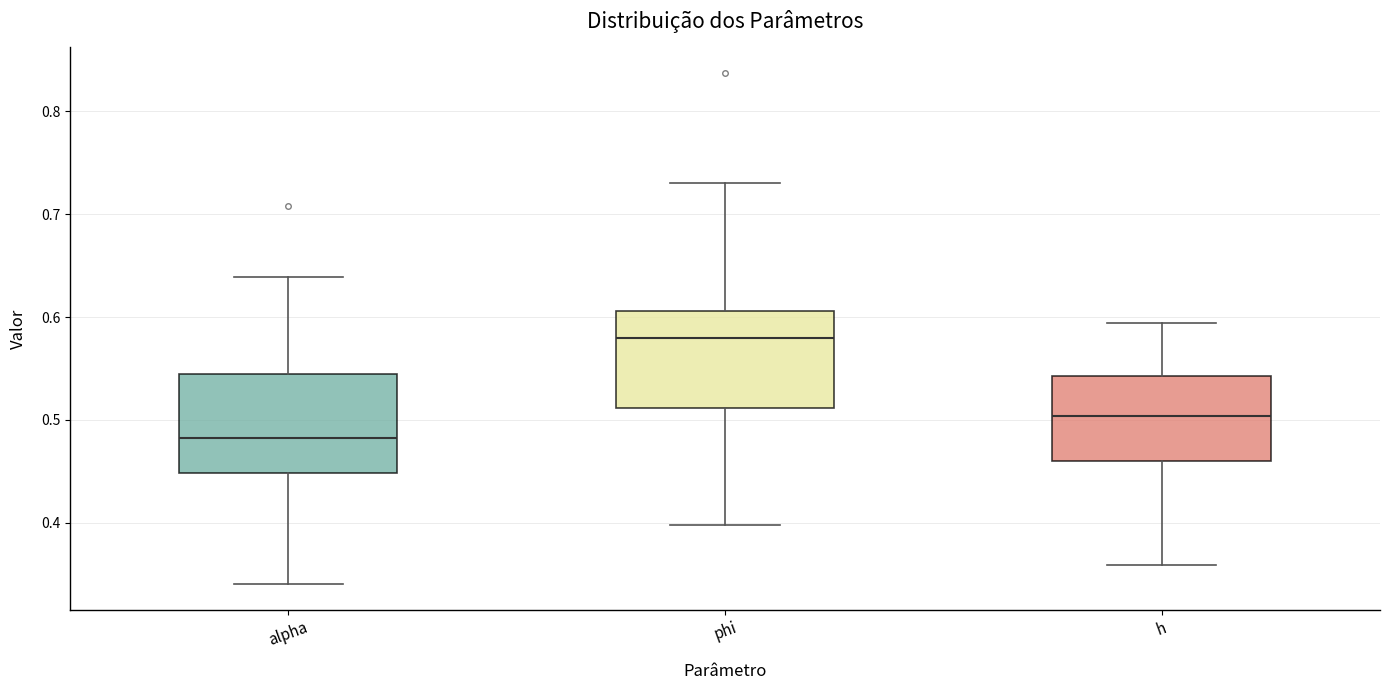

Reading left to right, transcribe this box plot: for each box, give where its median line is, the range the box spans, and where its two whiskers end, as read against the y-axis. The values are not printed on the chart, so give them approximately, as read against the axis.

alpha: median 0.48, box 0.45 to 0.54, whiskers 0.34 to 0.64
phi: median 0.58, box 0.51 to 0.61, whiskers 0.40 to 0.73
h: median 0.50, box 0.46 to 0.54, whiskers 0.36 to 0.59